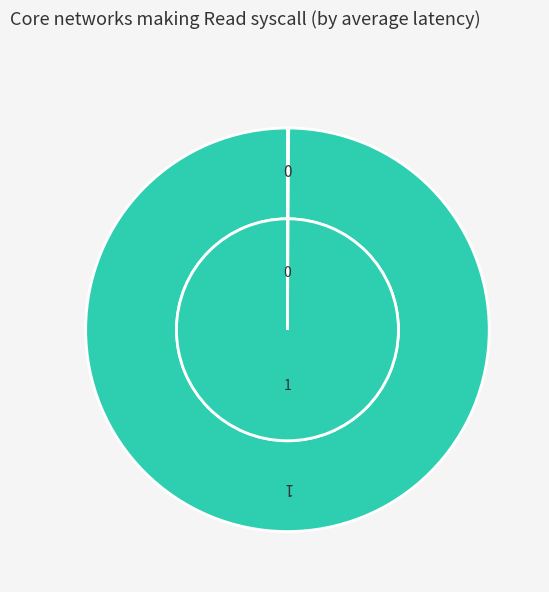

Is it true that 0 is 10% of the pie?

False